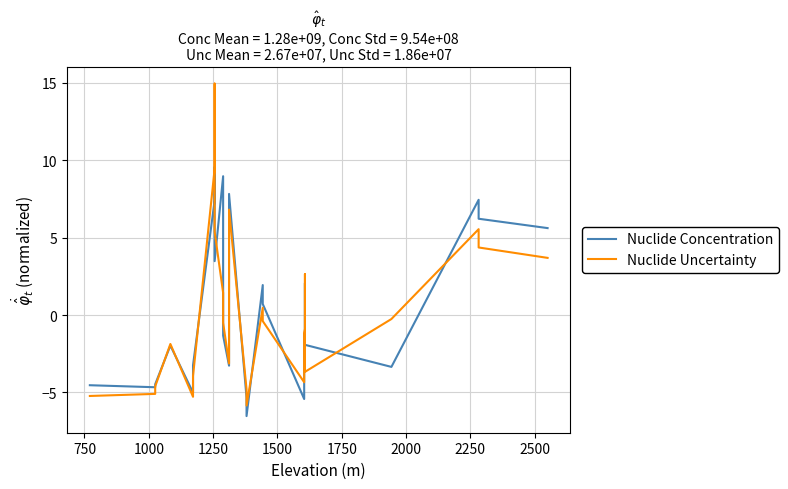

Where is the first local maximum for Nuclide Concentration?

1250